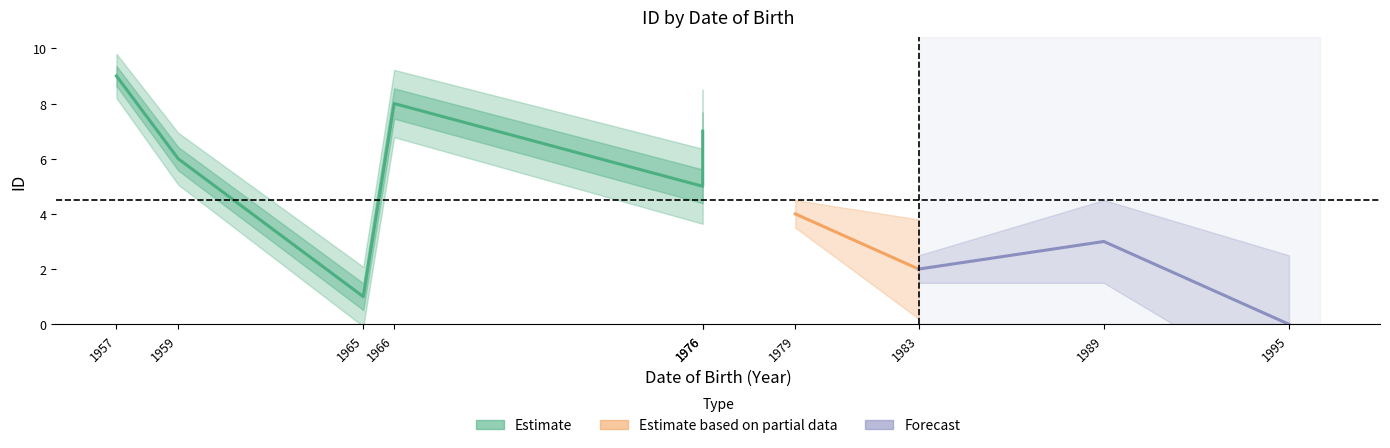

Is it true that the value at 1/06/1976 is 5?

True